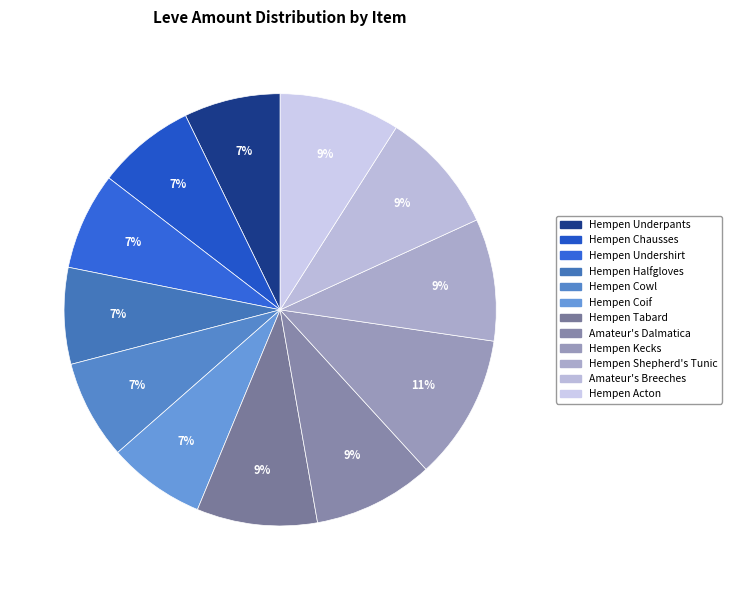

The Hempen Cowl slice represents 7% of the pie. True or false?

True